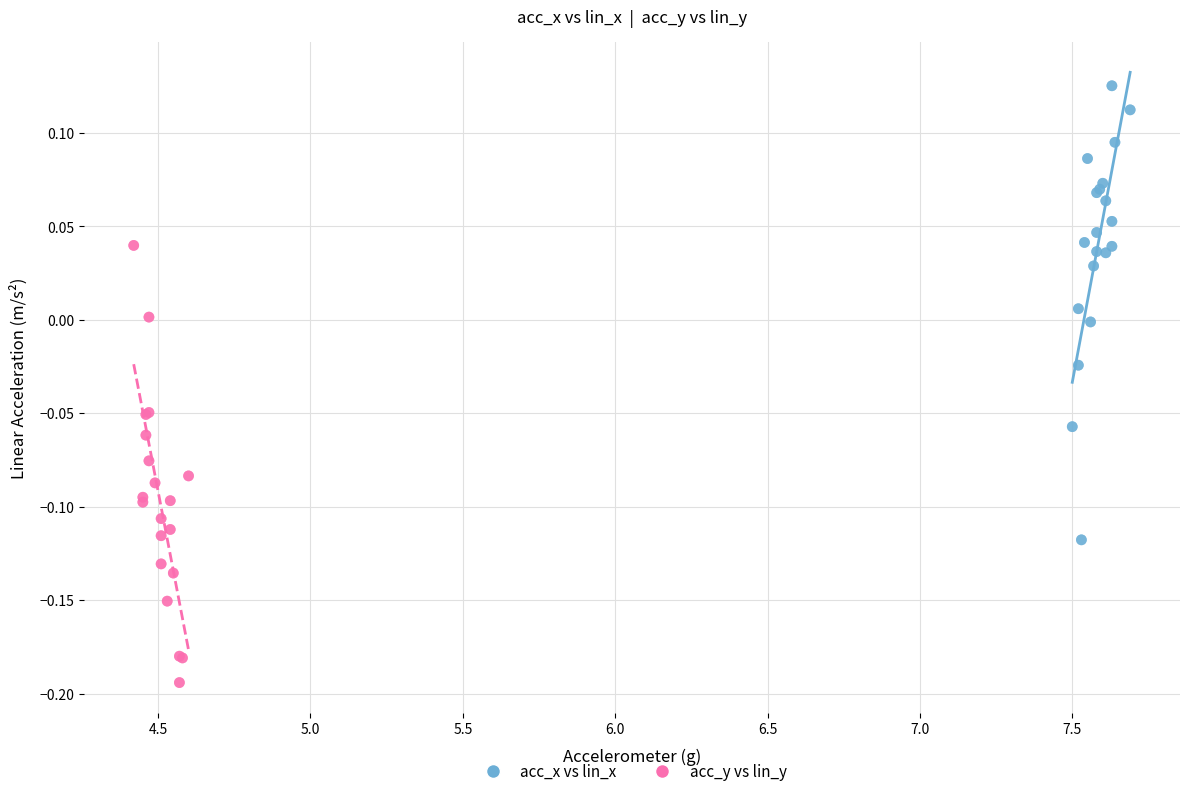

Which series contains the lowest Y value?

acc_y vs lin_y